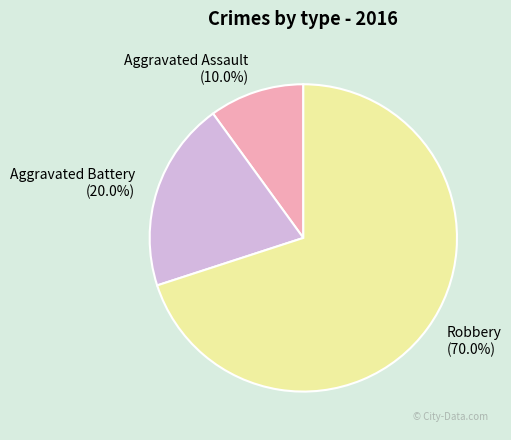

What is the largest slice in the pie chart?

Robbery